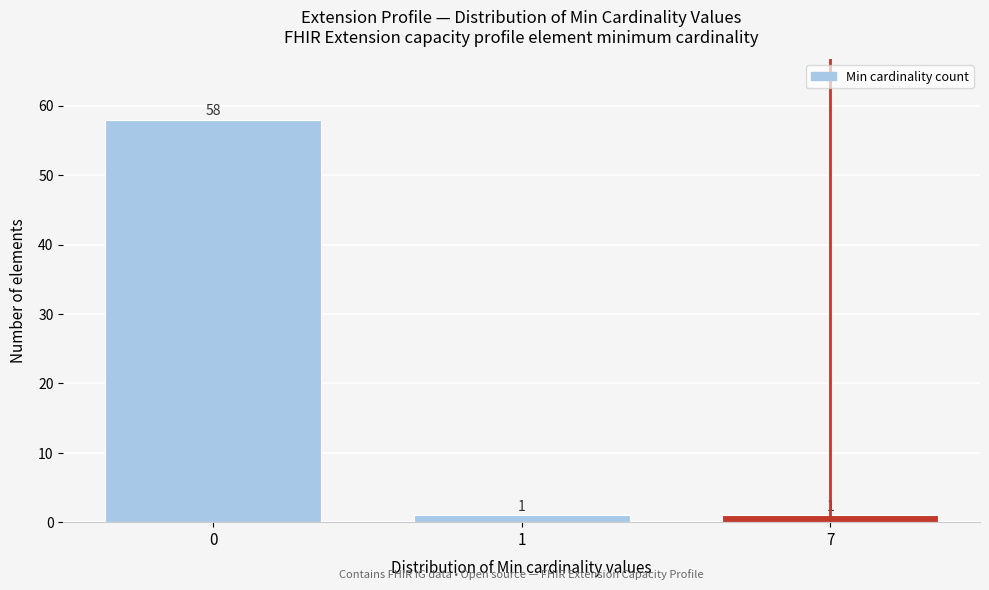

Reading left to right, list all the values displayed in this chart.

58	1	1